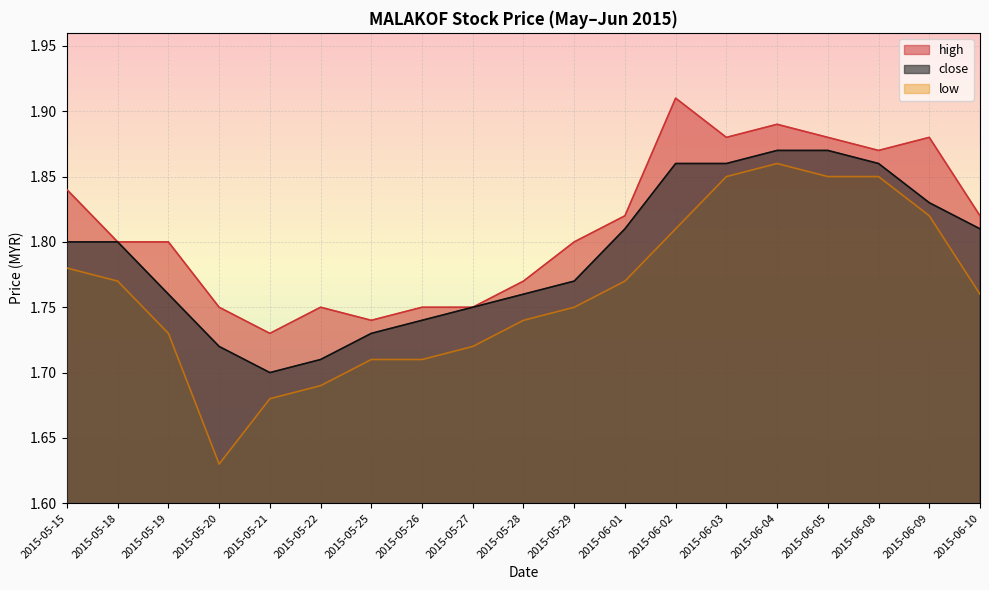

Which has a higher value, 2015-06-08 or 2015-06-04?

2015-06-04